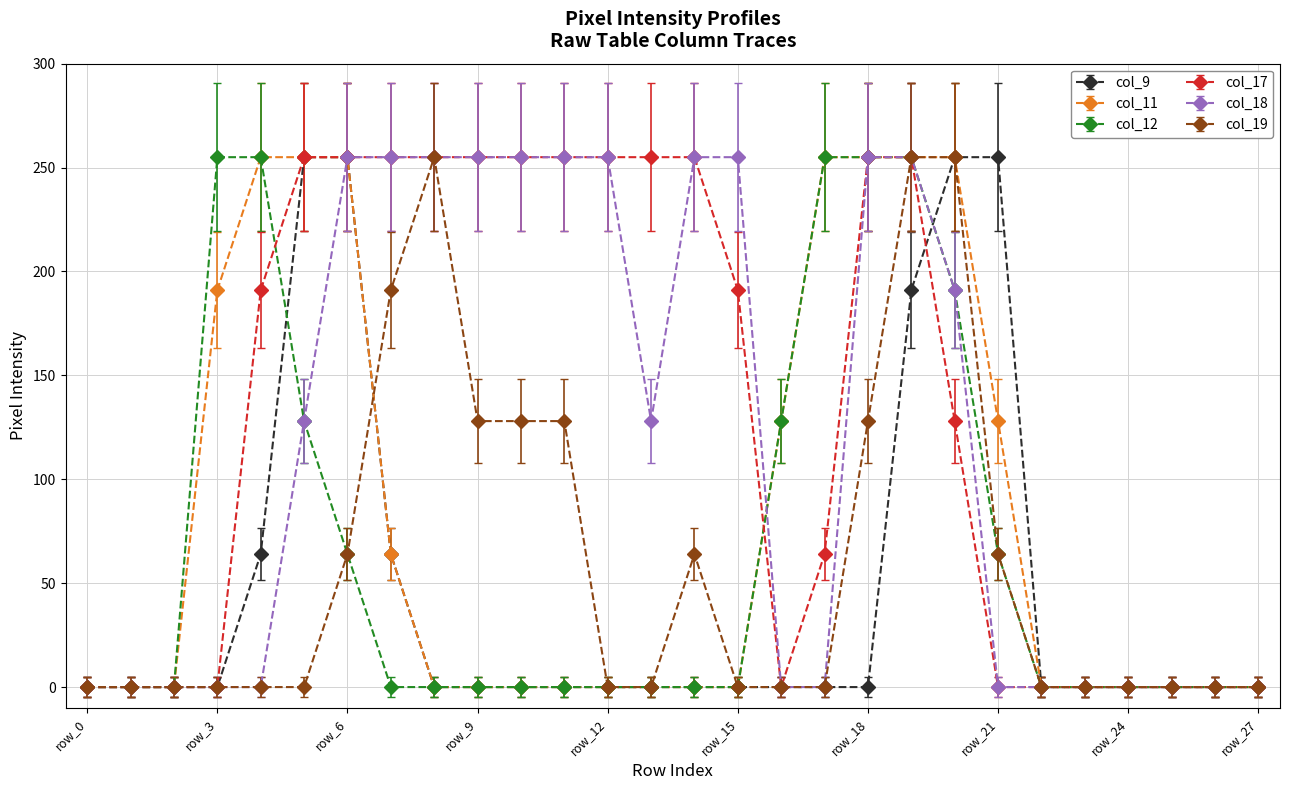

True or false: col_19 has more than 0 points higher than both neighbors.

True